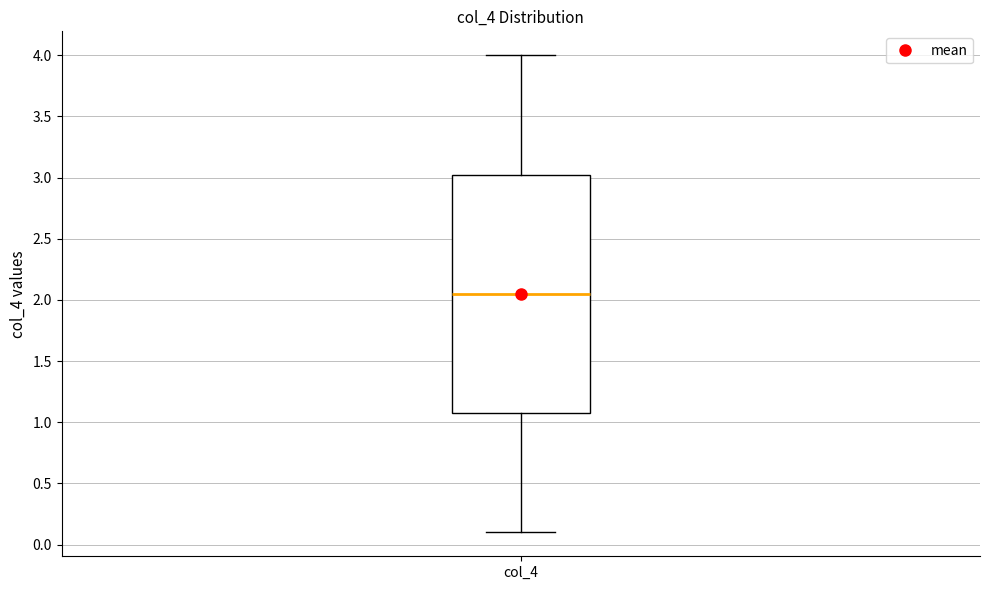

Where does the upper whisker of the box for col_4 end on the y-axis? The values are not printed on the chart, so give them approximately, as read against the axis.

4.00